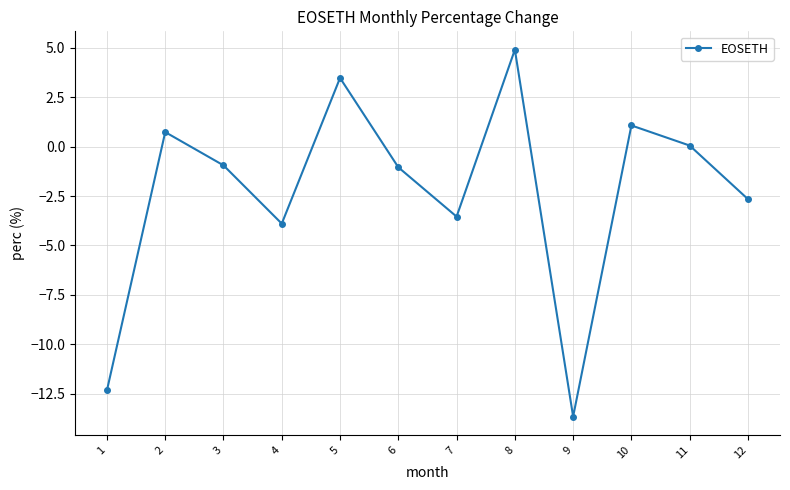

Read the value at 6.

-1.0